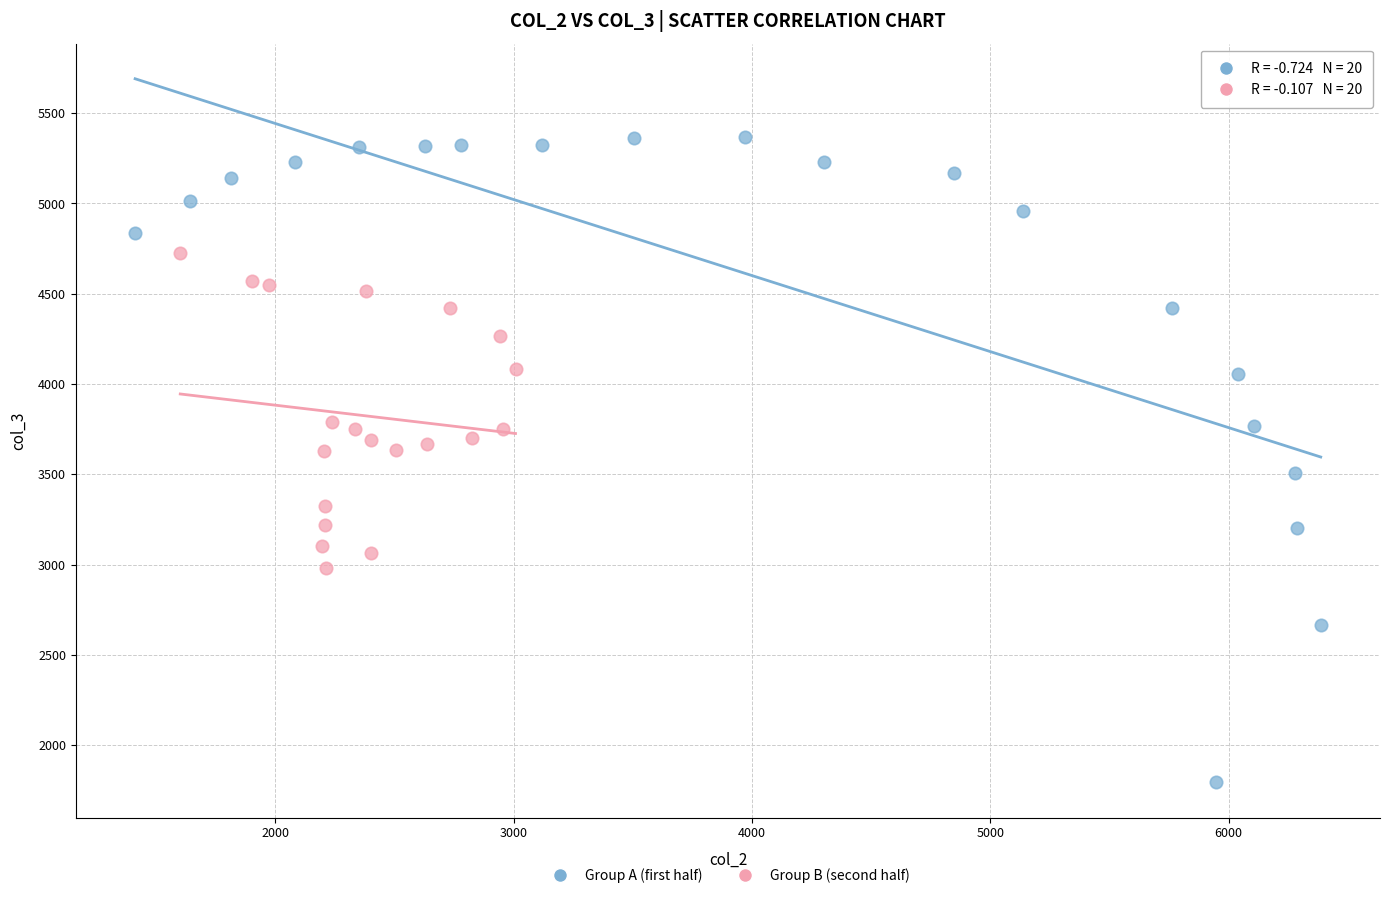

Which series has the widest spread of Y values?

Group A (first half)